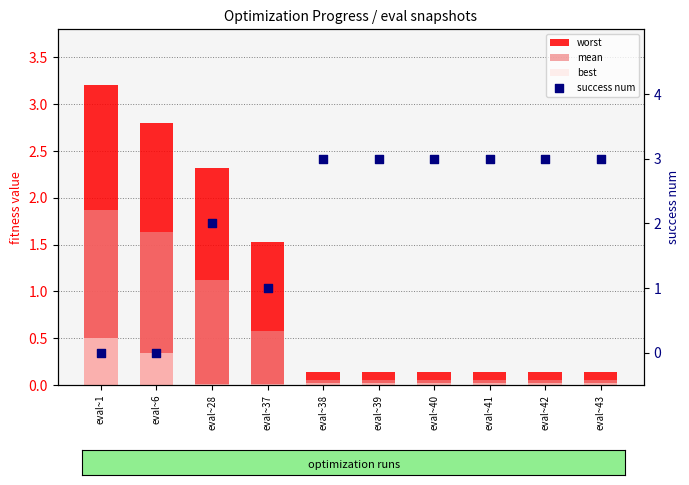

What is the total value across all series at eval~38?

3.2